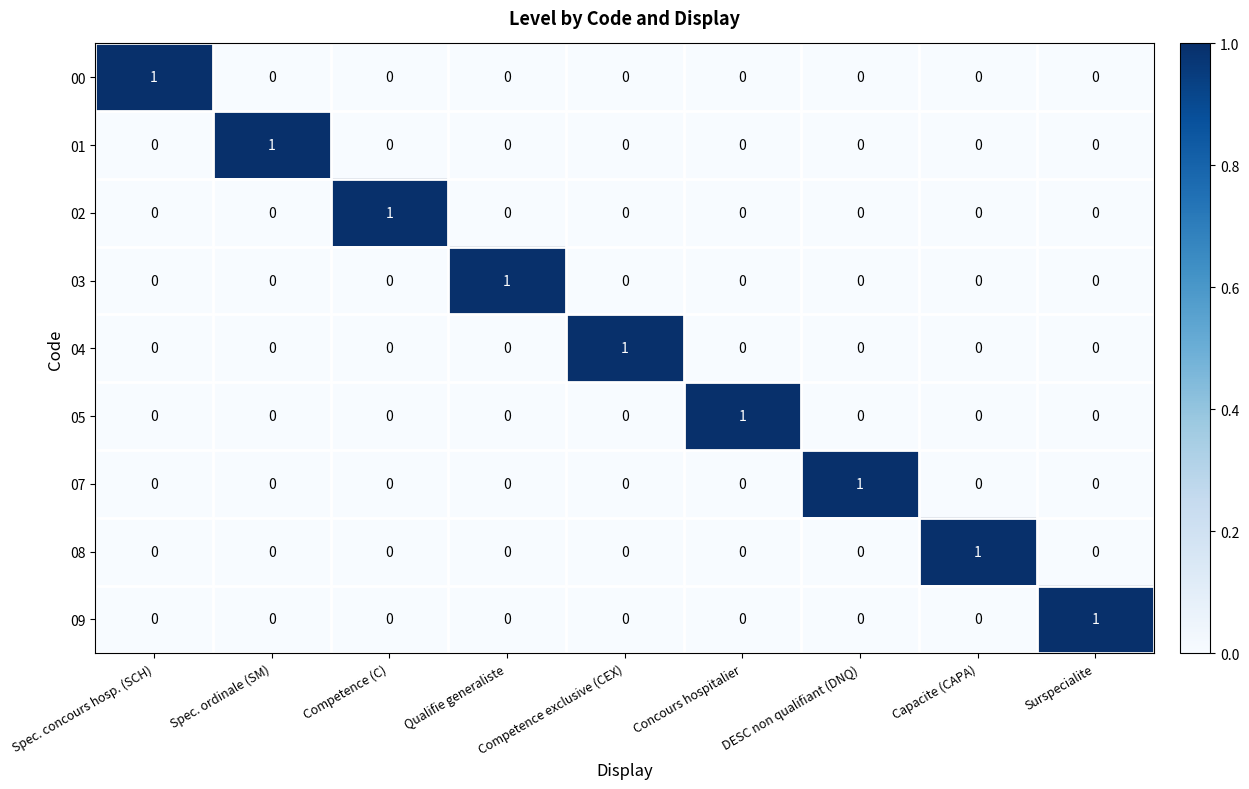

The value of 00 at Competence exclusive (CEX) is 0. True or false?

True